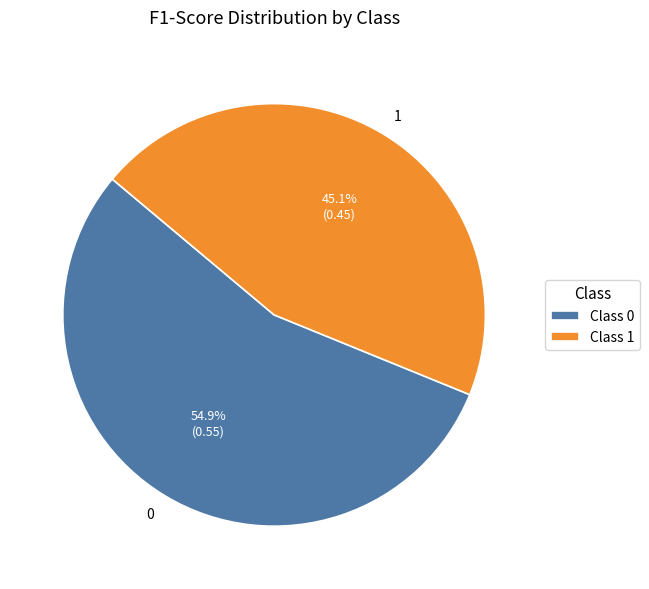

To the nearest percent, what percentage of the pie is 1?

45%